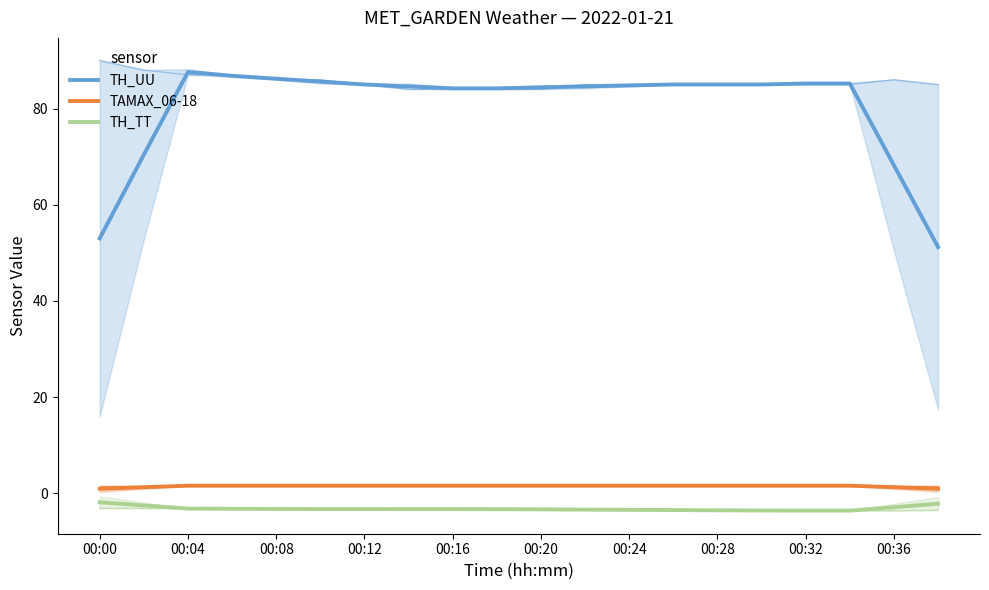

Does the chart display data point markers on the line(s)?

No